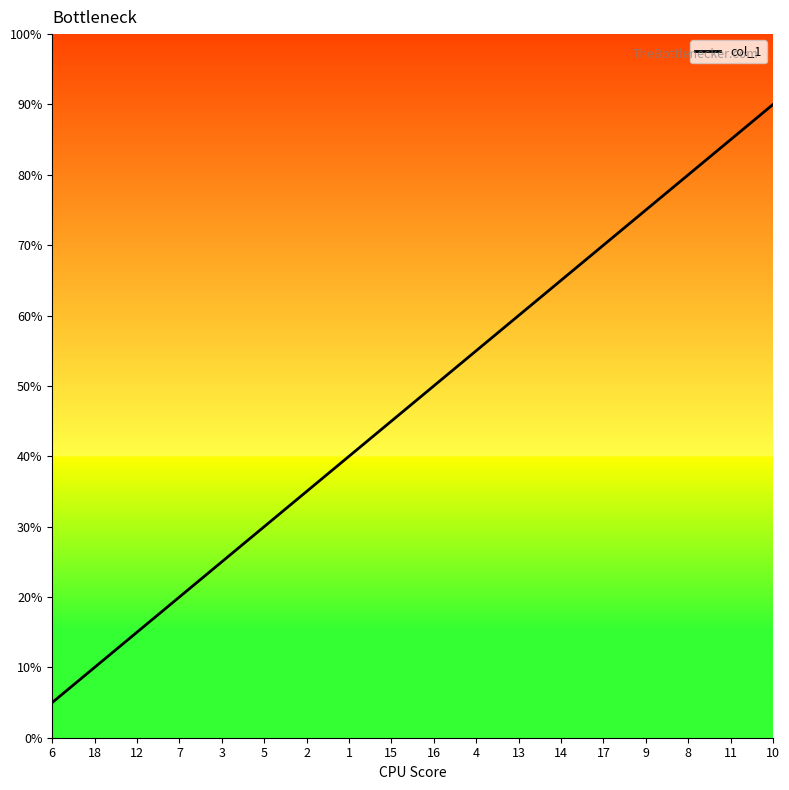

List the labels in order of value, largest first.

10, 11, 8, 9, 17, 14, 13, 4, 16, 15, 1, 2, 5, 3, 7, 12, 18, 6